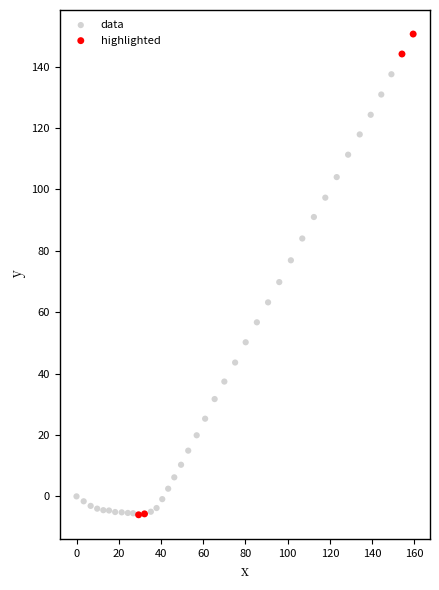

What are all the series names shown in the legend?

data, highlighted